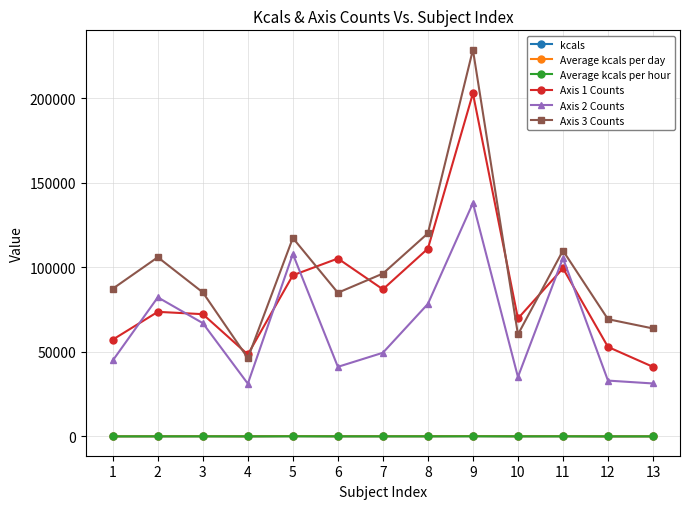

Does the chart have visible grid lines?

Yes